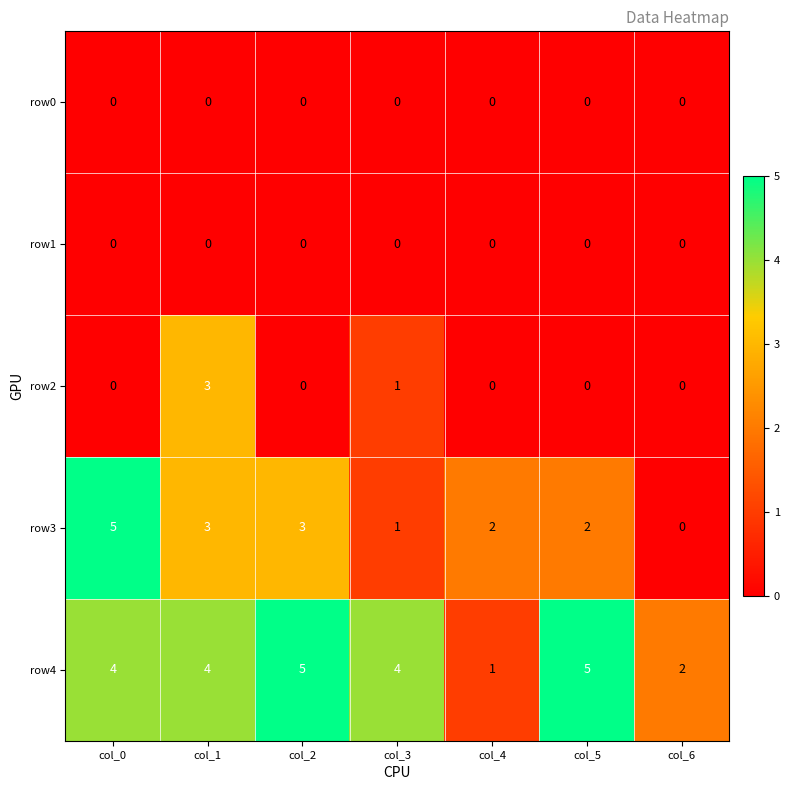

At which category is the sum across all series the highest?

col_1